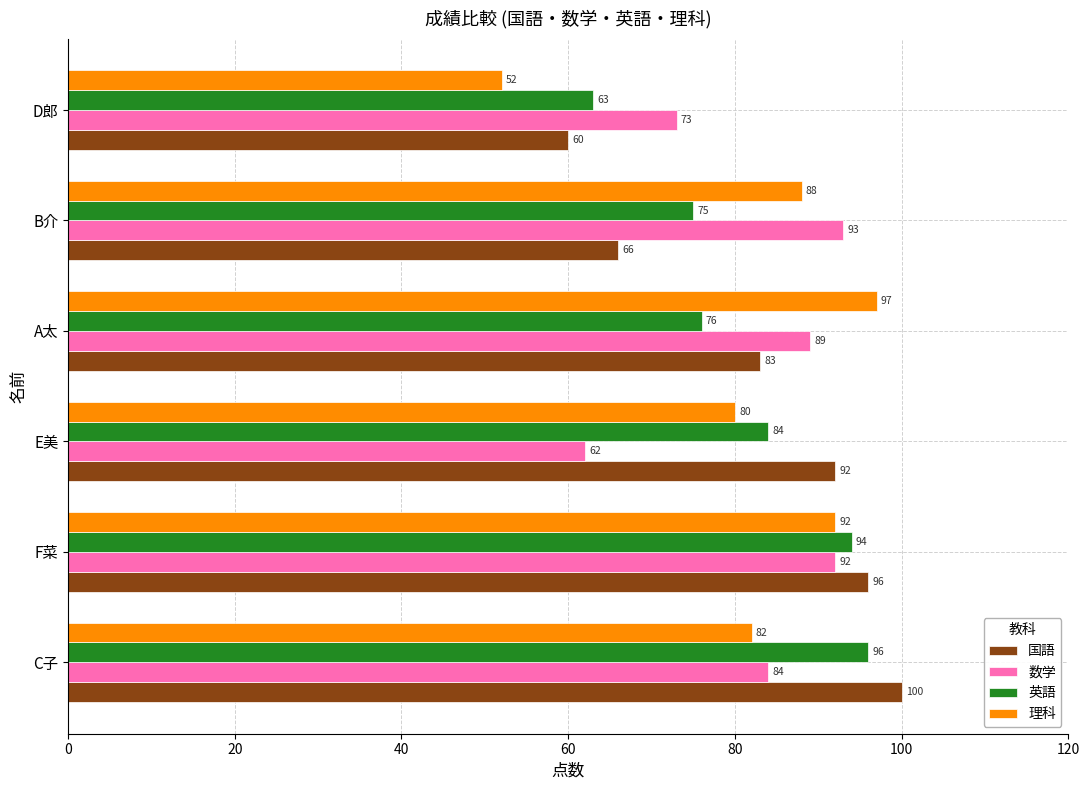

What is the minimum value for 数学?

62